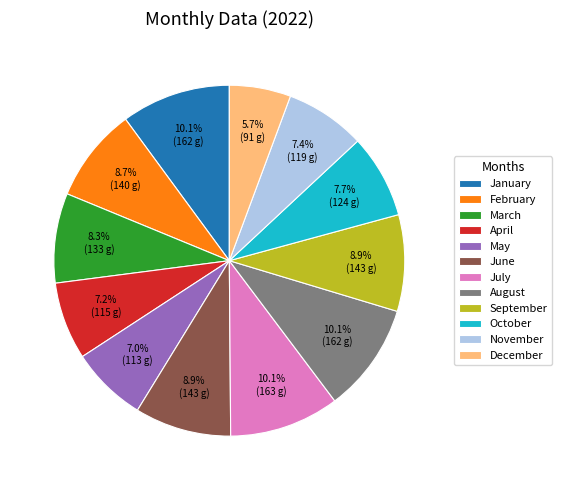

To the nearest percent, what is the combined percentage of September and March?

17%